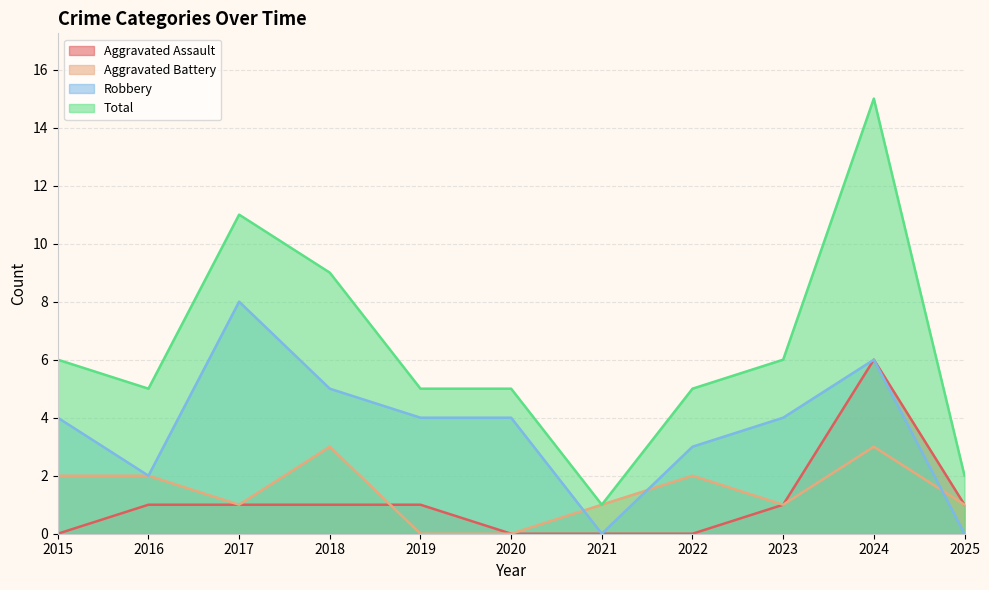

Is the value of Robbery at 2018 greater than the value of Total at 2025?

Yes